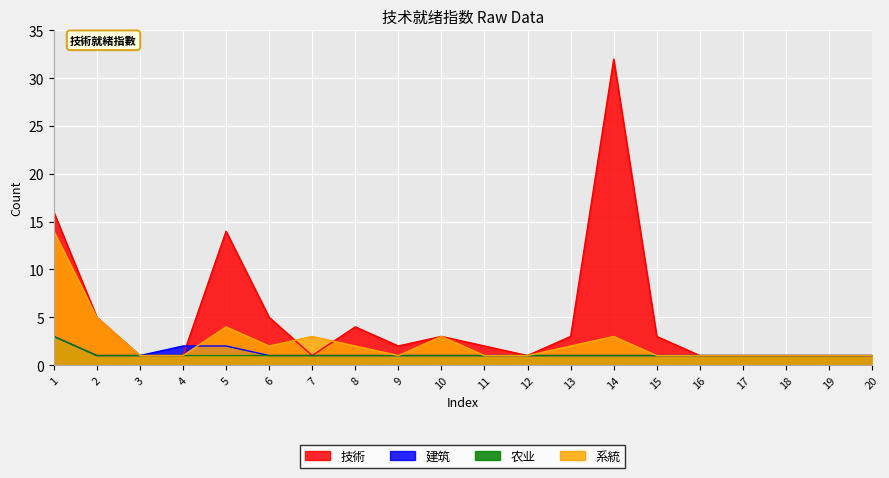

At which category is the sum across all series the highest?

14